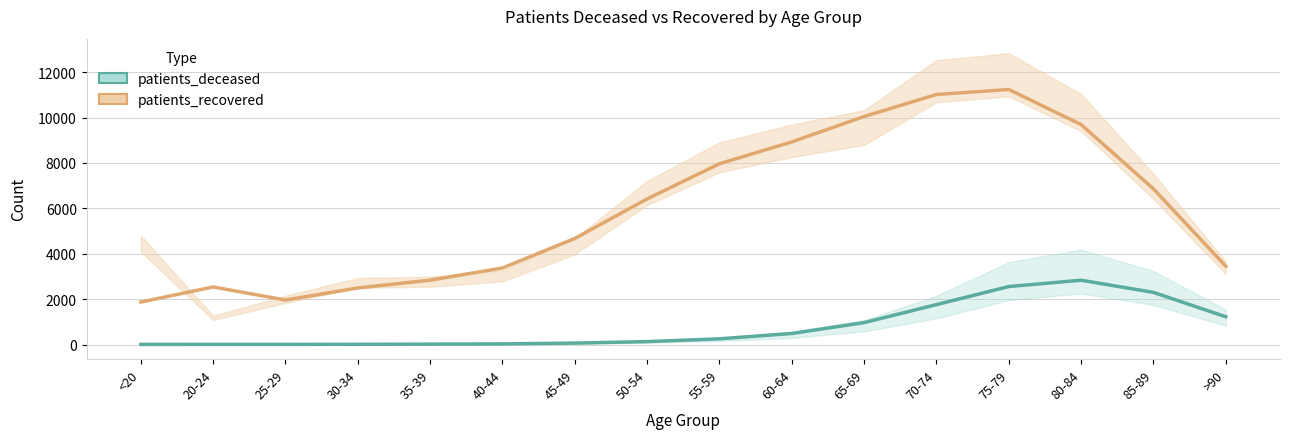

At which category is the sum across all series the highest?

75-79